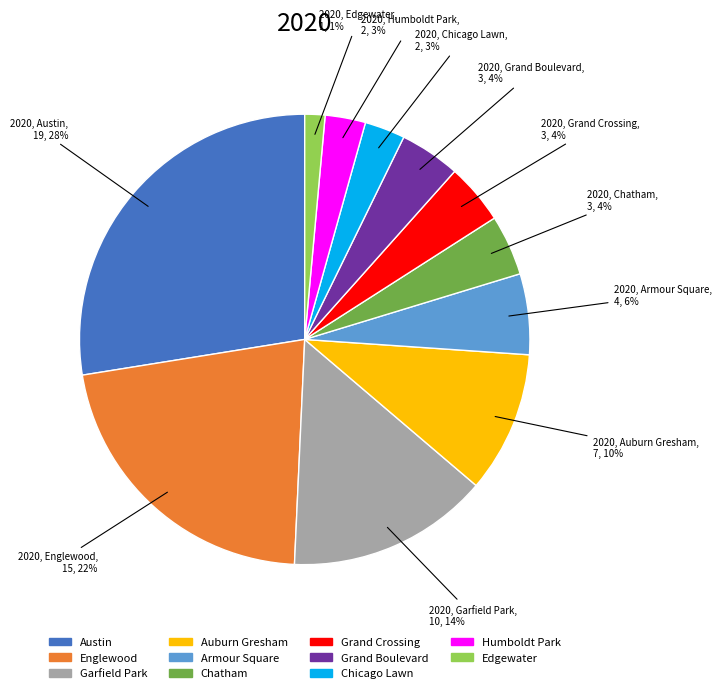

To the nearest percent, what is the average slice percentage?

9%